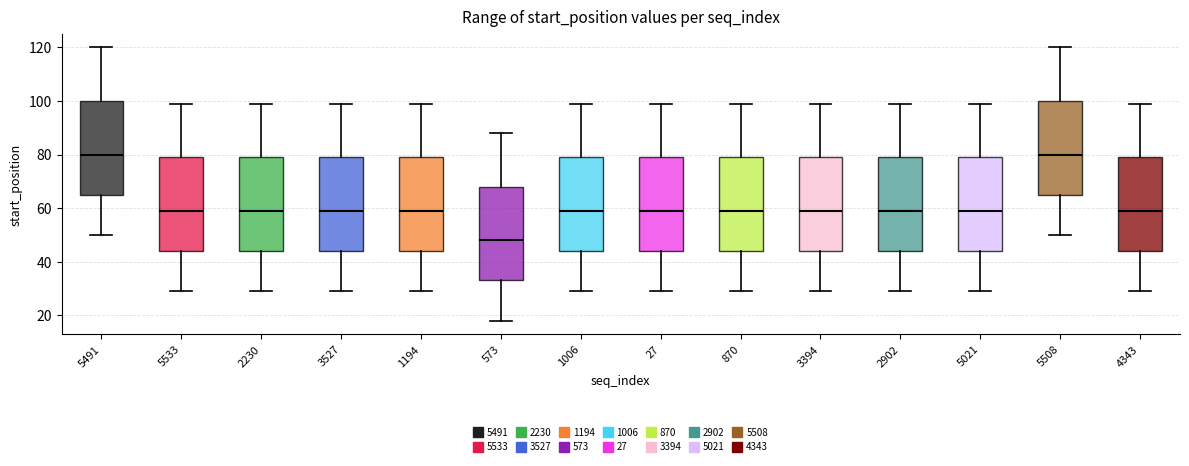

Where is the lower edge of the box at x = 2902 on the y-axis? The values are not printed on the chart, so give them approximately, as read against the axis.

44